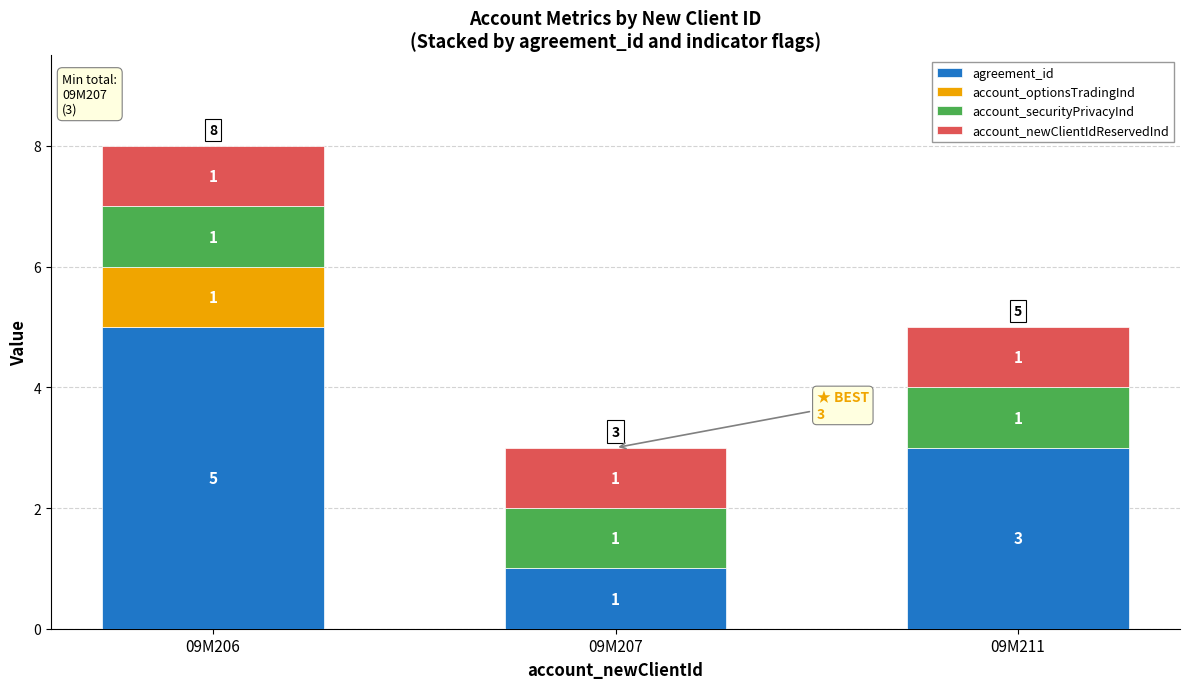

Are the bars horizontal?

No